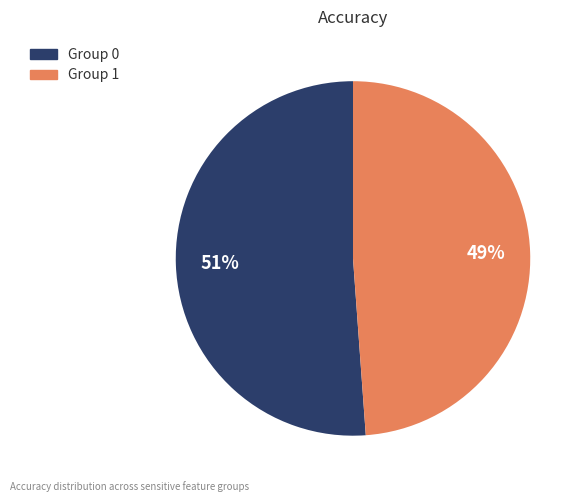

Rank the categories by value from highest to lowest.

Group 0, Group 1